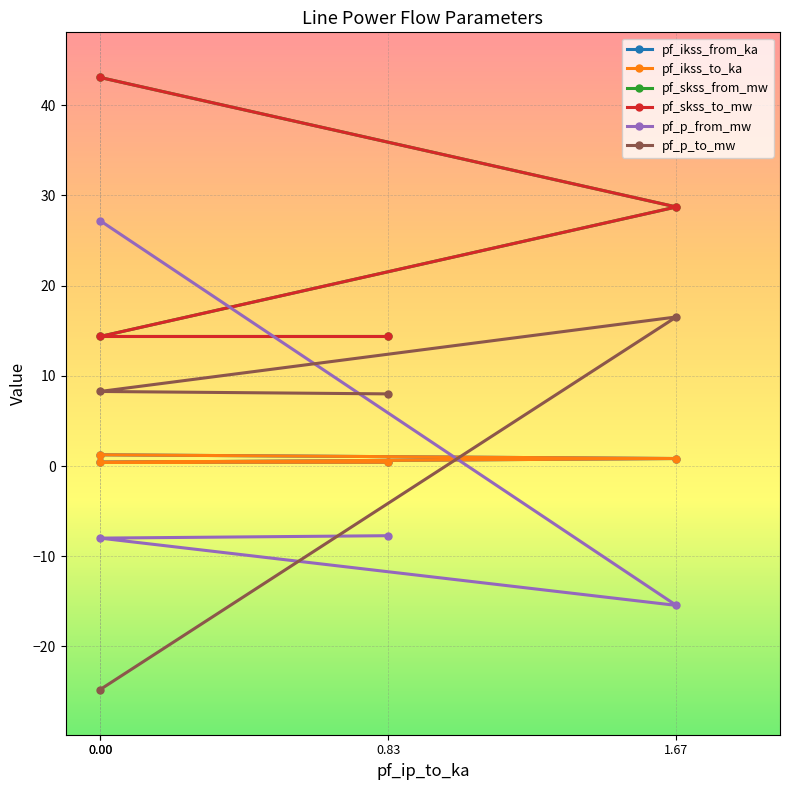

The pf_ikss_to_ka series shows 1.2 at 1.67. True or false?

False